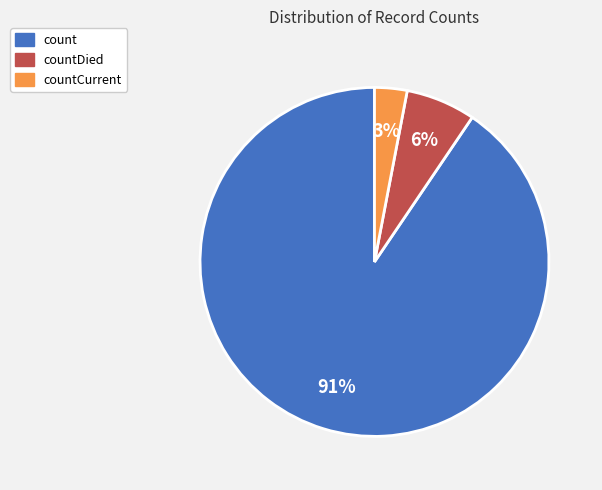

Does any single category account for the majority?

Yes